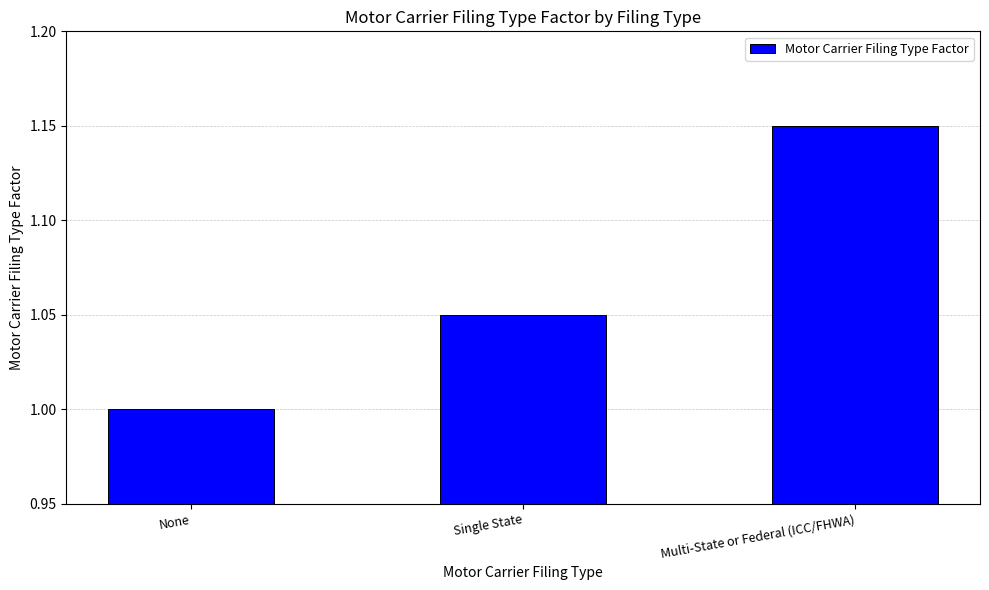

Are the bars horizontal?

No